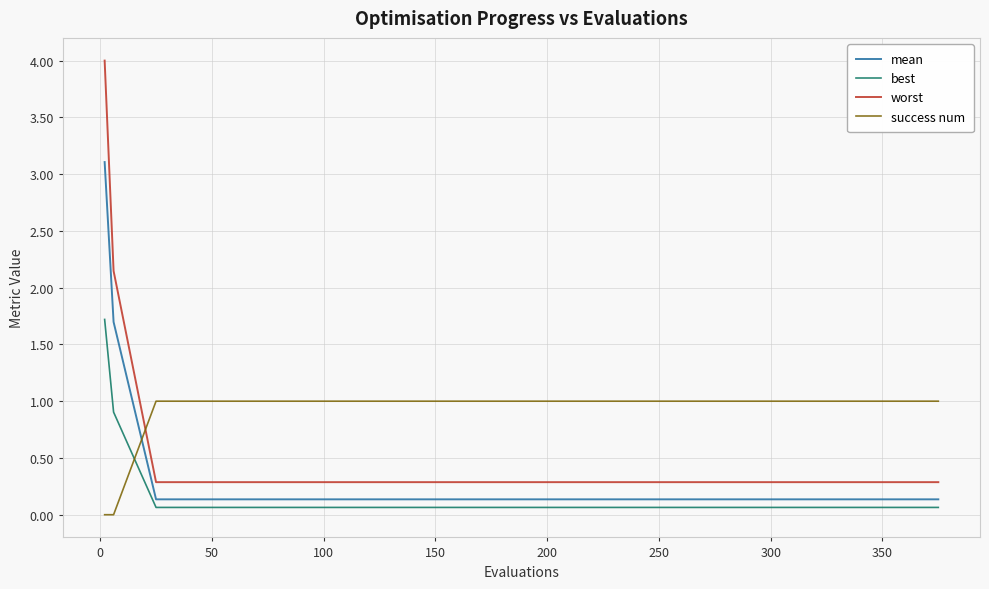

What is the highest value of the best series?

1.7